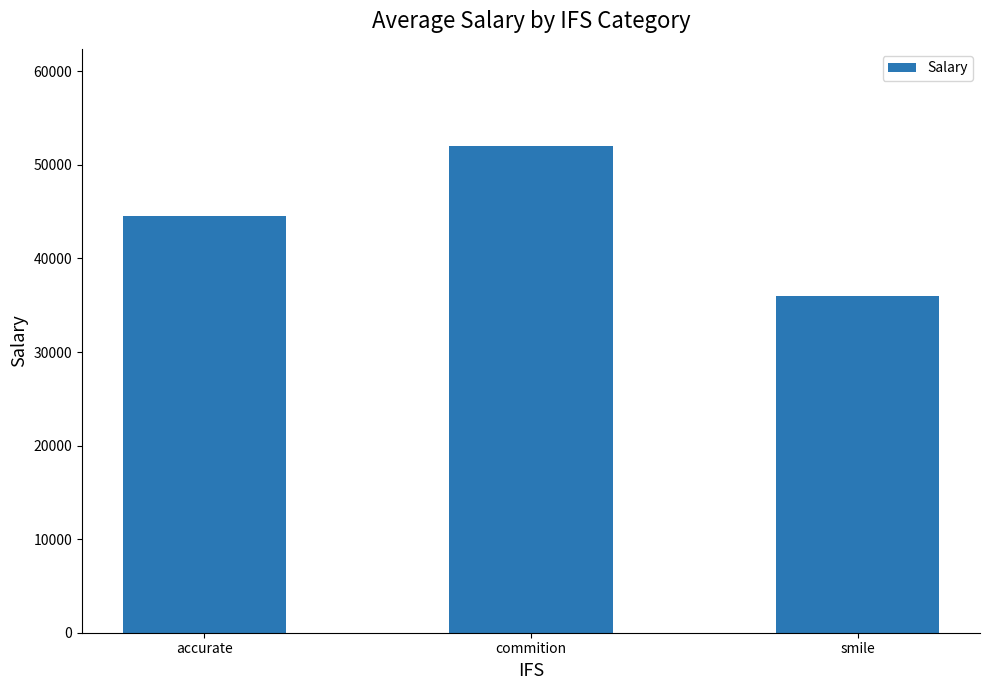

What is the greatest value displayed?

52000